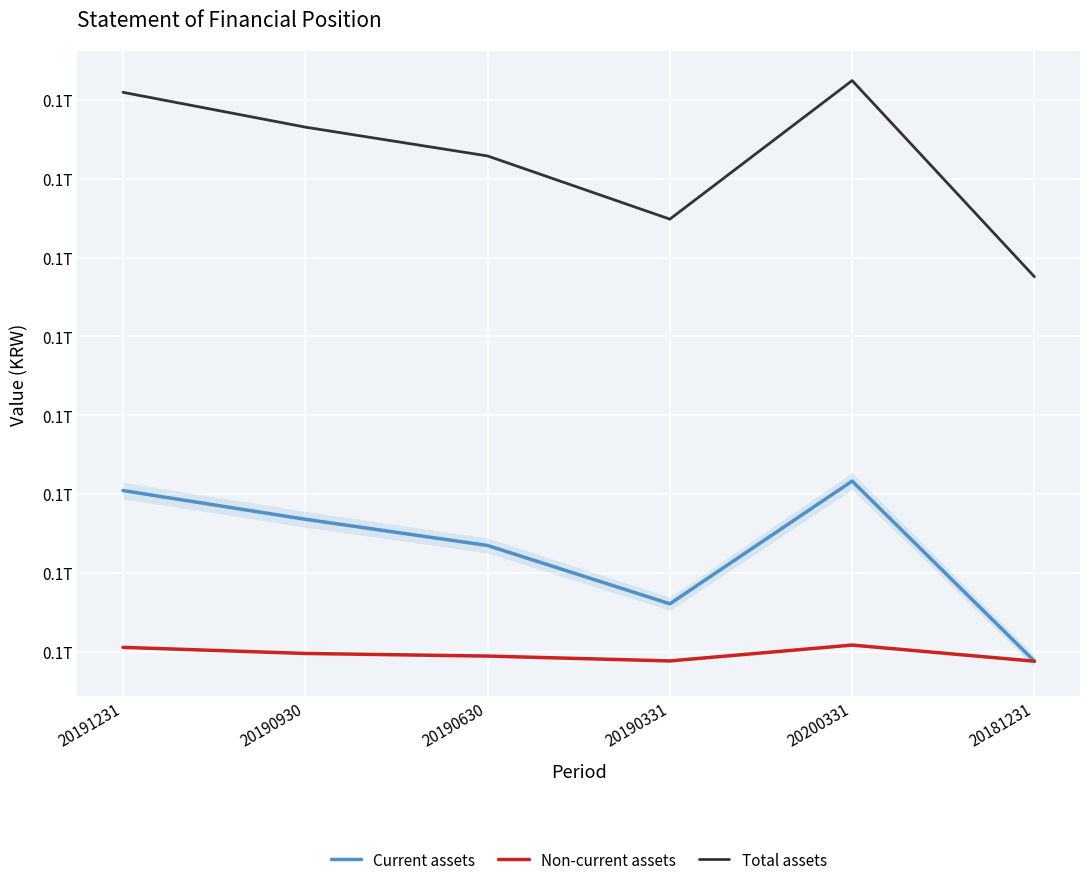

Which series has the largest total across all categories?

Total assets